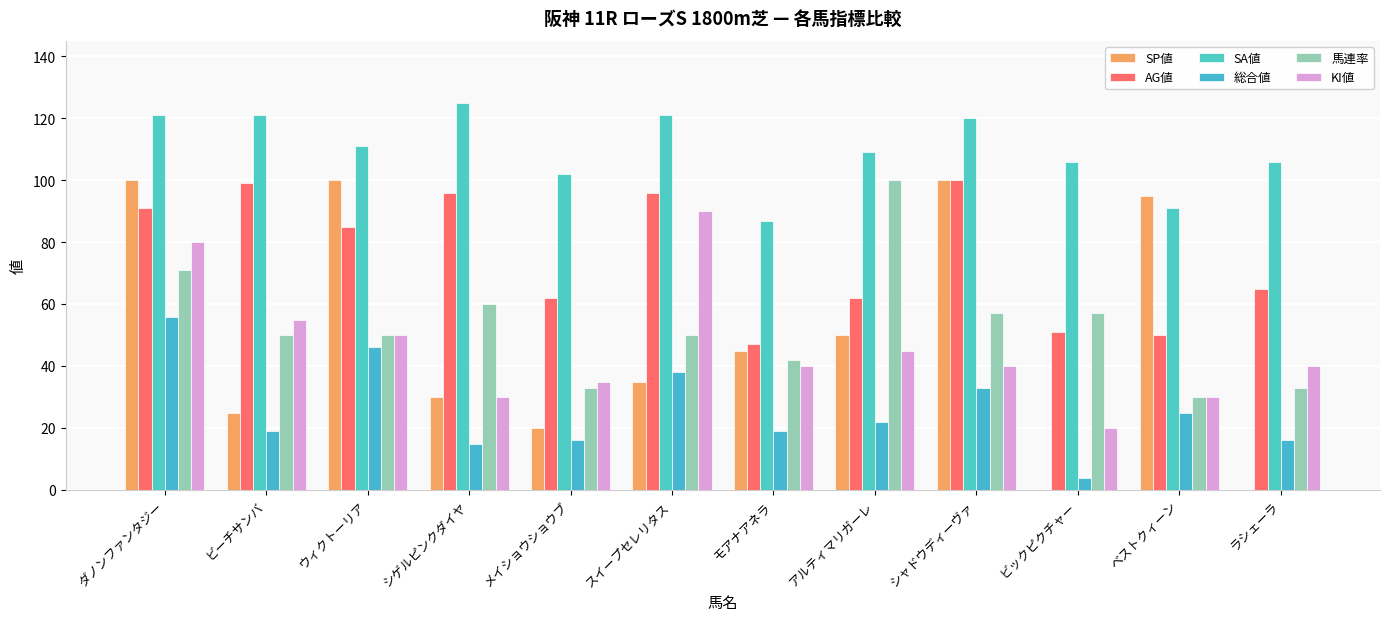

Reading left to right, list all the values displayed in this chart.

SP値: ダノンファンタジー=100	ビーチサンバ=25	ウィクトーリア=100	シゲルピンクダイヤ=30	メイショウショウブ=20	スイープセレリタス=35	モアナアネラ=45	アルティマリガーレ=50	シャドウディーヴァ=100	ビックピクチャー=0	ベストクィーン=95	ラシェーラ=0
AG値: ダノンファンタジー=91	ビーチサンバ=99	ウィクトーリア=85	シゲルピンクダイヤ=96	メイショウショウブ=62	スイープセレリタス=96	モアナアネラ=47	アルティマリガーレ=62	シャドウディーヴァ=100	ビックピクチャー=51	ベストクィーン=50	ラシェーラ=65
SA値: ダノンファンタジー=121	ビーチサンバ=121	ウィクトーリア=111	シゲルピンクダイヤ=125	メイショウショウブ=102	スイープセレリタス=121	モアナアネラ=87	アルティマリガーレ=109	シャドウディーヴァ=120	ビックピクチャー=106	ベストクィーン=91	ラシェーラ=106
総合値: ダノンファンタジー=56	ビーチサンバ=19	ウィクトーリア=46	シゲルピンクダイヤ=15	メイショウショウブ=16	スイープセレリタス=38	モアナアネラ=19	アルティマリガーレ=22	シャドウディーヴァ=33	ビックピクチャー=4	ベストクィーン=25	ラシェーラ=16
馬連率: ダノンファンタジー=71	ビーチサンバ=50	ウィクトーリア=50	シゲルピンクダイヤ=60	メイショウショウブ=33	スイープセレリタス=50	モアナアネラ=42	アルティマリガーレ=100	シャドウディーヴァ=57	ビックピクチャー=57	ベストクィーン=30	ラシェーラ=33
KI値: ダノンファンタジー=80	ビーチサンバ=55	ウィクトーリア=50	シゲルピンクダイヤ=30	メイショウショウブ=35	スイープセレリタス=90	モアナアネラ=40	アルティマリガーレ=45	シャドウディーヴァ=40	ビックピクチャー=20	ベストクィーン=30	ラシェーラ=40